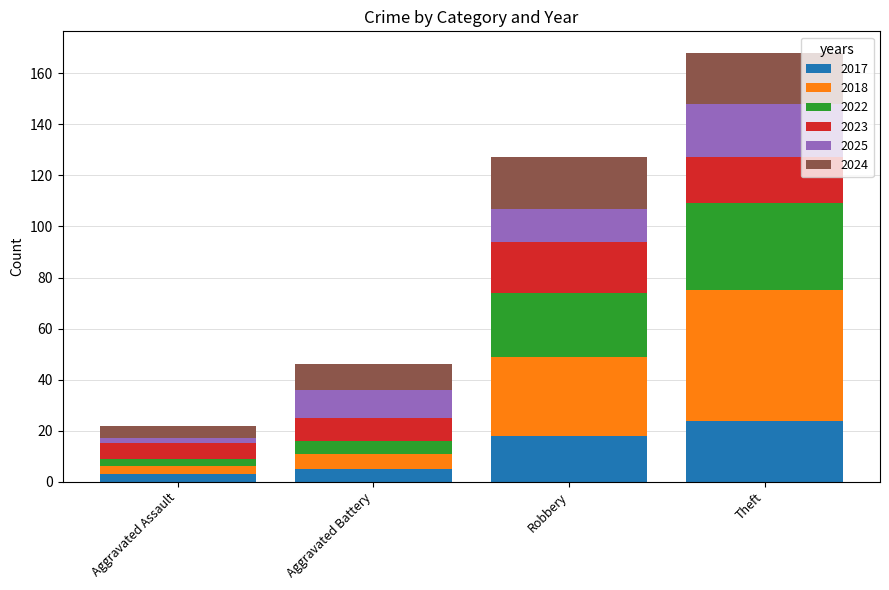

Does the chart contain any negative values?

No